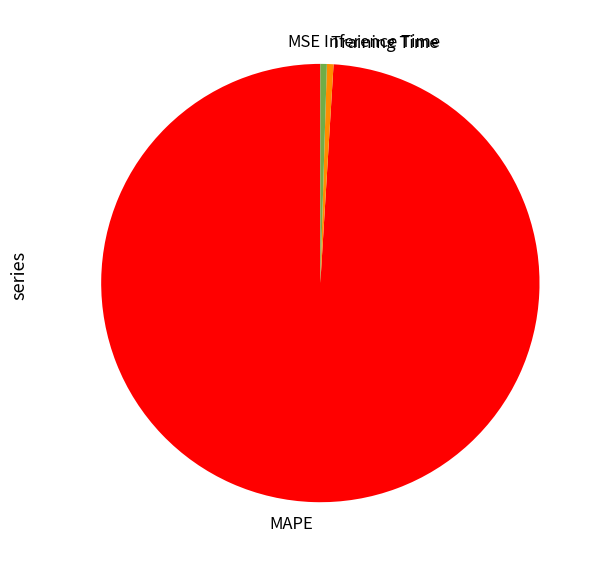

What is the majority slice?

MAPE